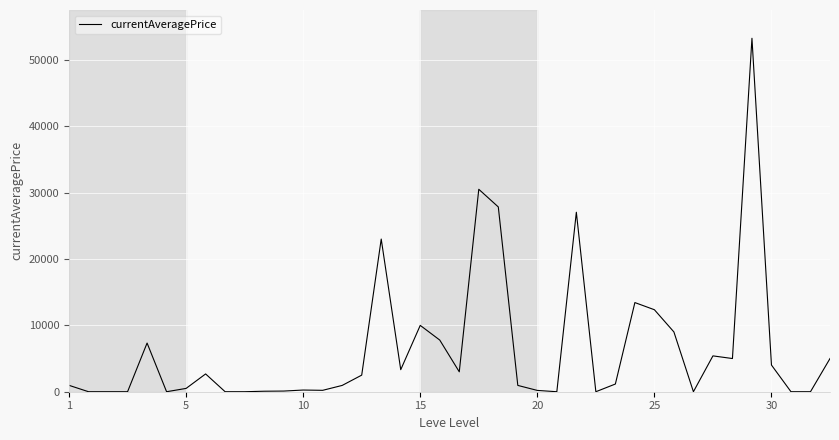

What is the difference between the maximum and minimum values?

53249.5